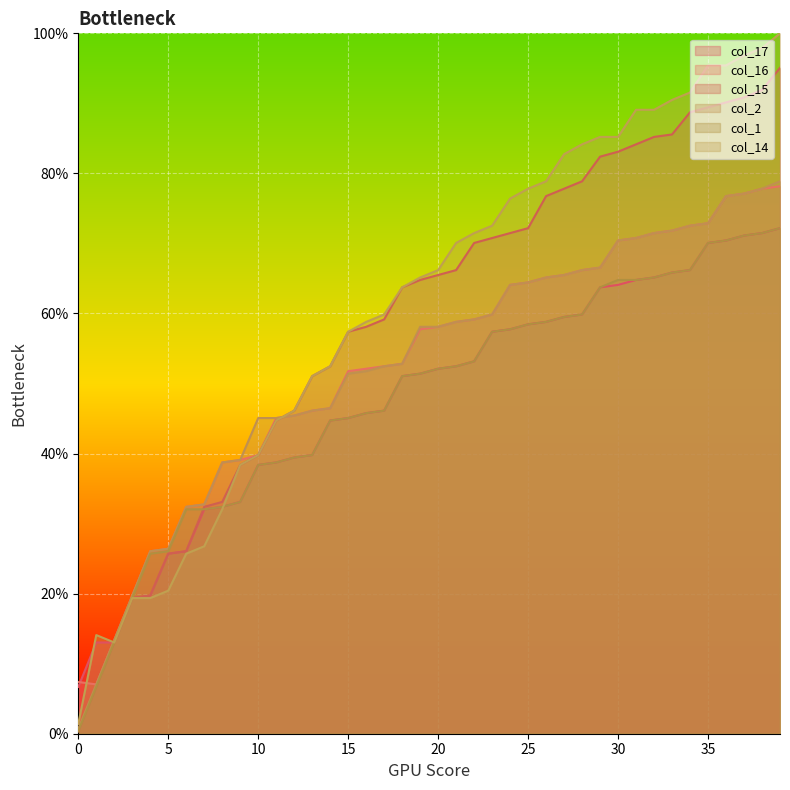

Where is col_14 nearest to the value 50?

13